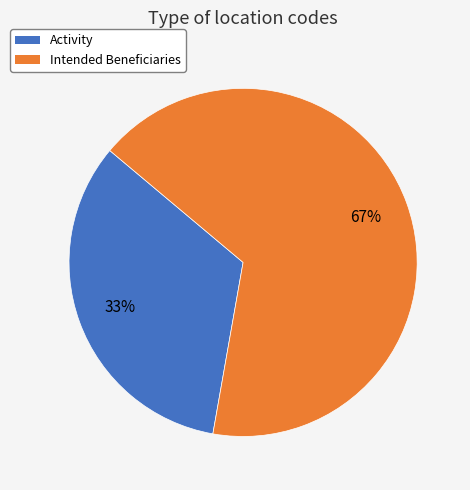

Which category has the smallest portion of the pie?

Activity